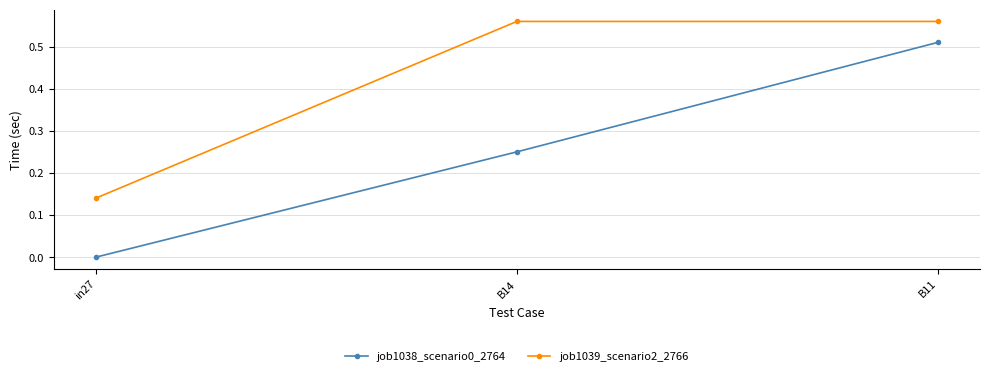

Which series has the largest total across all categories?

job1039_scenario2_2766